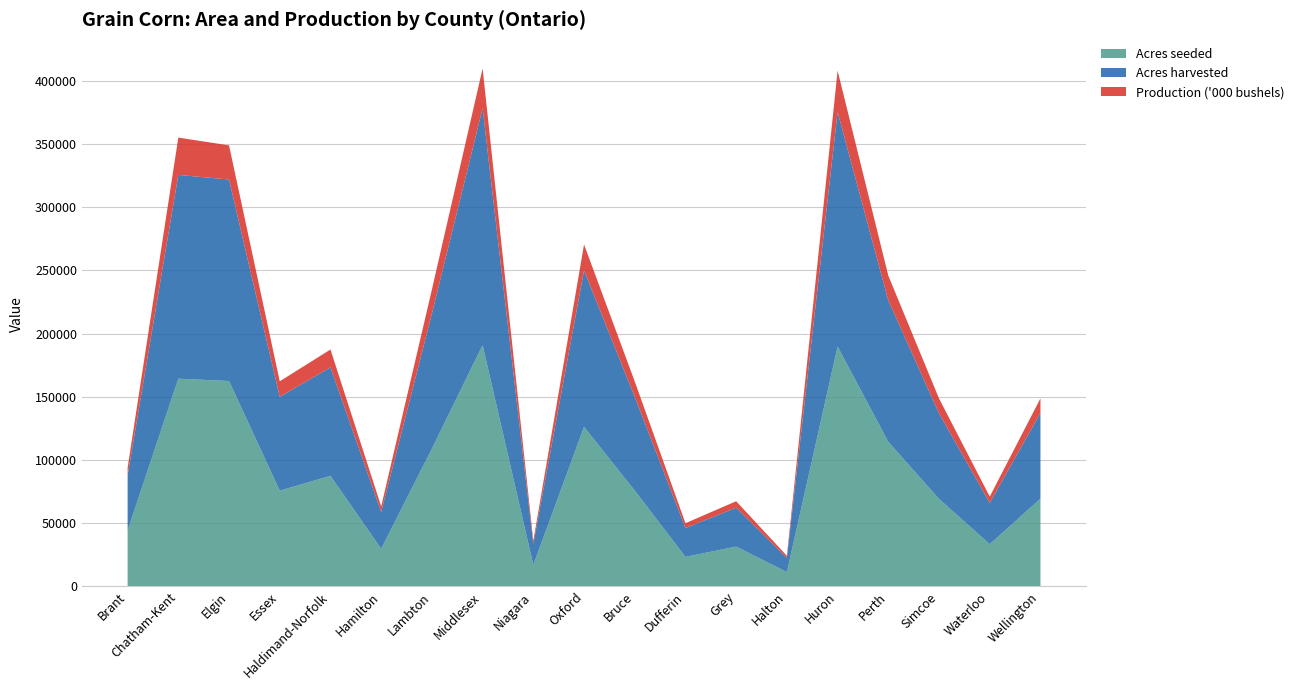

Reading right to left, what are all the values shown in this chart?

Acres seeded: Wellington=69373	Waterloo=33371	Simcoe=69199	Perth=114323	Huron=189722	Halton=11322	Grey=31475	Dufferin=23349	Bruce=75784	Oxford=126168	Niagara=16951	Middlesex=190861	Lambton=108879	Hamilton=29716	Haldimand-Norfolk=87455	Essex=75696	Elgin=162452	Chatham-Kent=164290	Brant=44232
Acres harvested: Wellington=67859	Waterloo=32643	Simcoe=67689	Perth=111828	Huron=185581	Halton=11075	Grey=30788	Dufferin=22839	Bruce=74130	Oxford=123787	Niagara=16631	Middlesex=187259	Lambton=106824	Hamilton=29155	Haldimand-Norfolk=85804	Essex=74267	Elgin=159386	Chatham-Kent=161189	Brant=43397
Production ('000 bushels): Wellington=11491	Waterloo=5000	Simcoe=11741	Perth=19619	Huron=32580	Halton=1800	Grey=5100	Dufferin=3800	Bruce=12160	Oxford=20496	Niagara=2534	Middlesex=31490	Lambton=19050	Hamilton=4400	Haldimand-Norfolk=14100	Essex=12246	Elgin=27000	Chatham-Kent=29502	Brant=6300